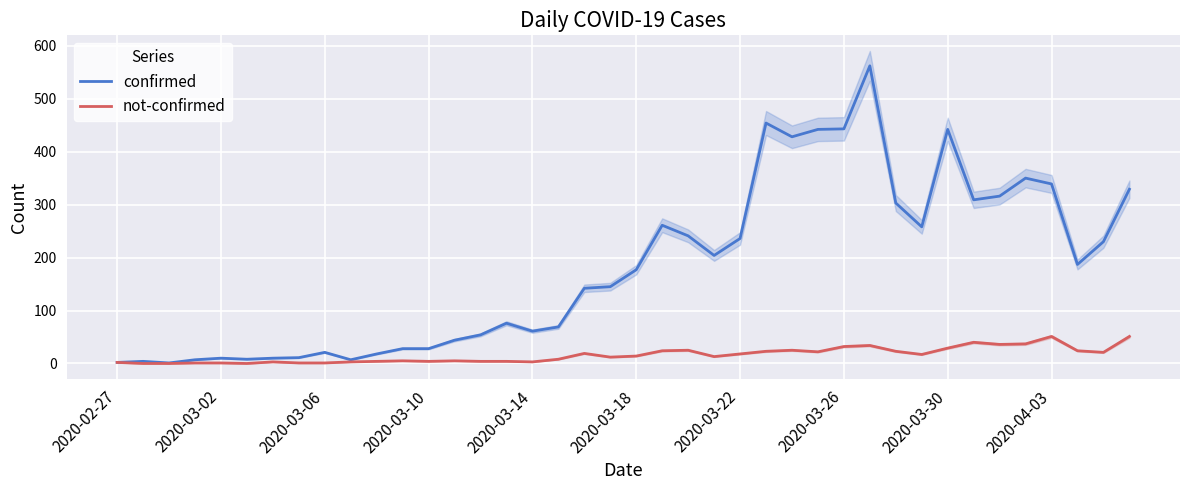

True or false: not-confirmed and confirmed cross at least once.

False